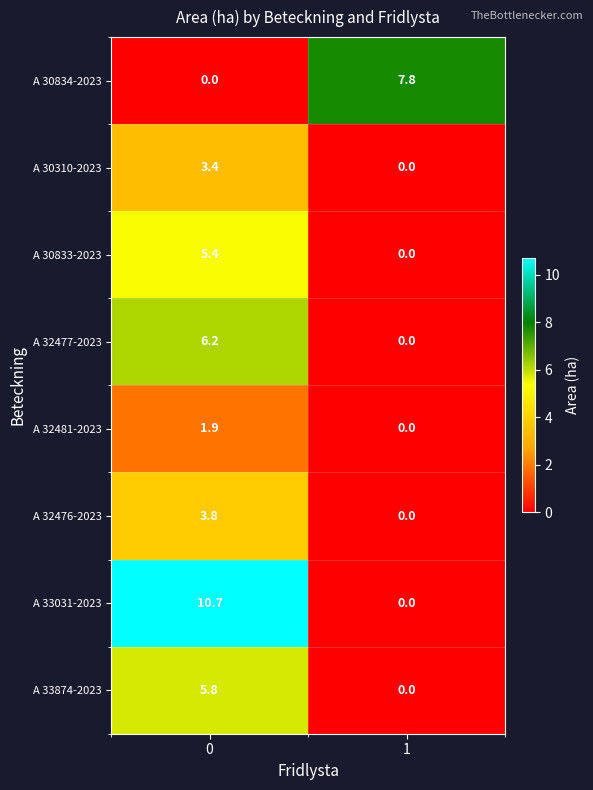

True or false: A 30833-2023 has a value of 5.4 at 0.

True